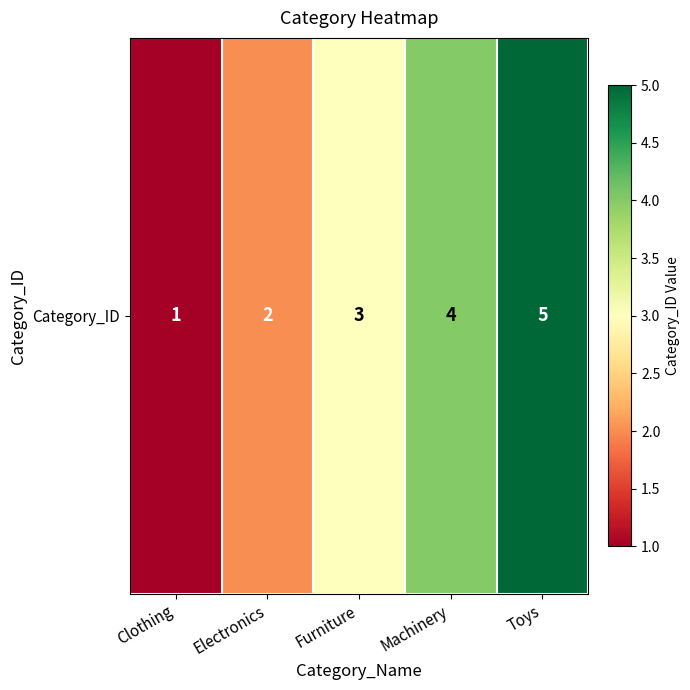

How many values are below 3?

2